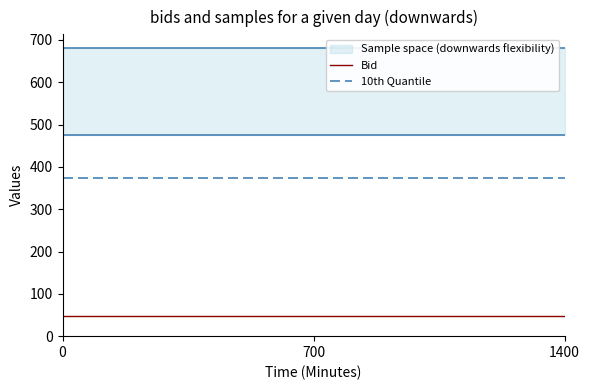

Which series has the largest range (max minus min)?

Bid